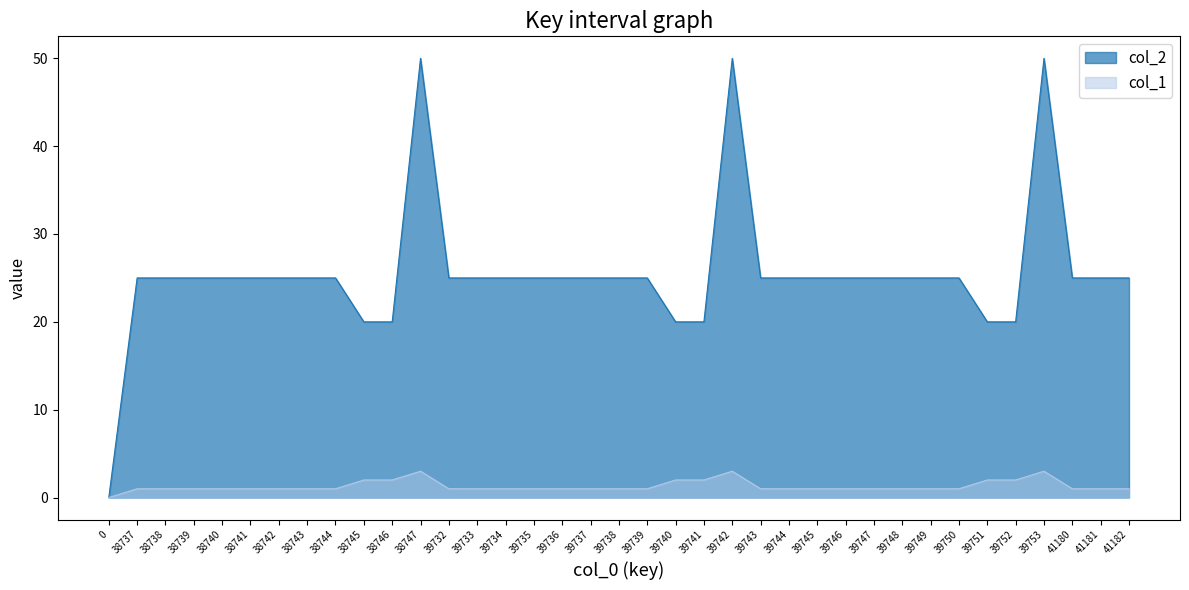

The value of col_1 at 39748 is 1. True or false?

True